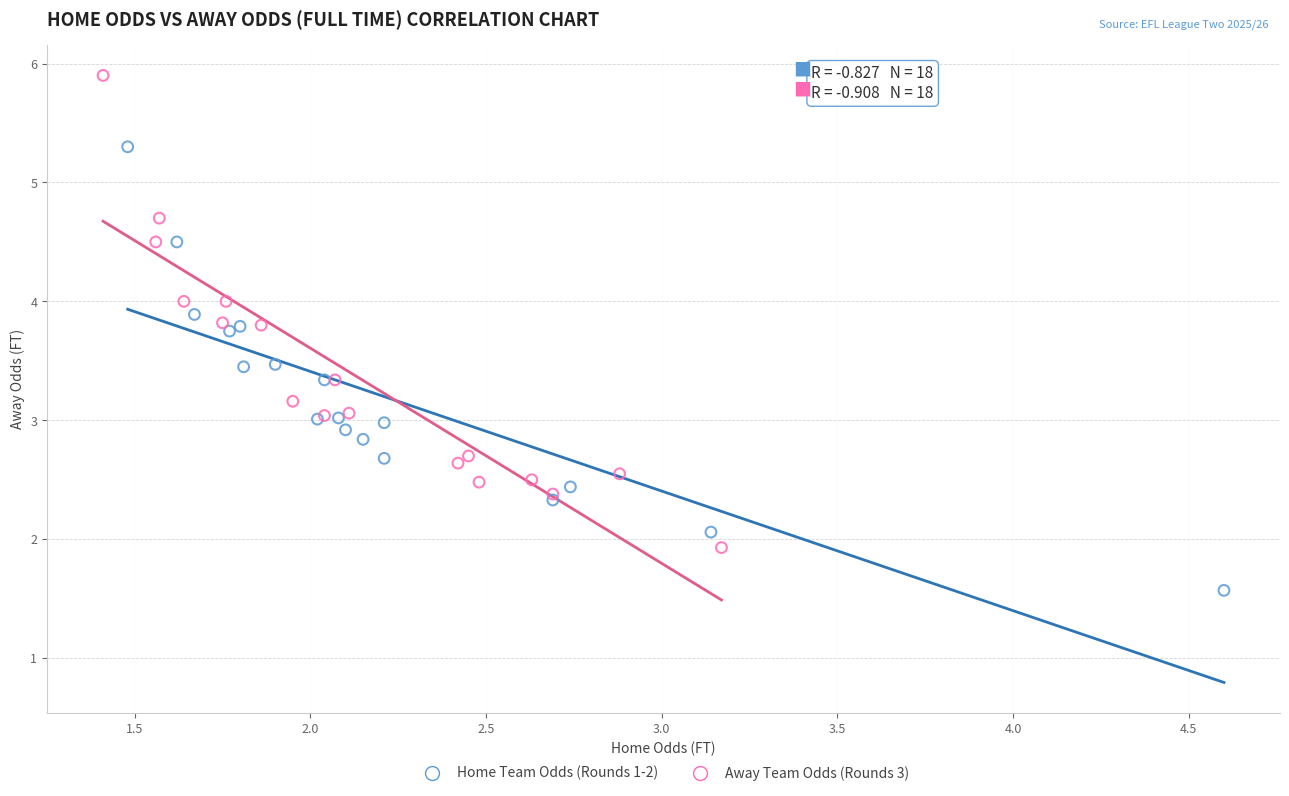

What are all the series names shown in the legend?

Home Team Odds (Rounds 1-2), Away Team Odds (Rounds 3)